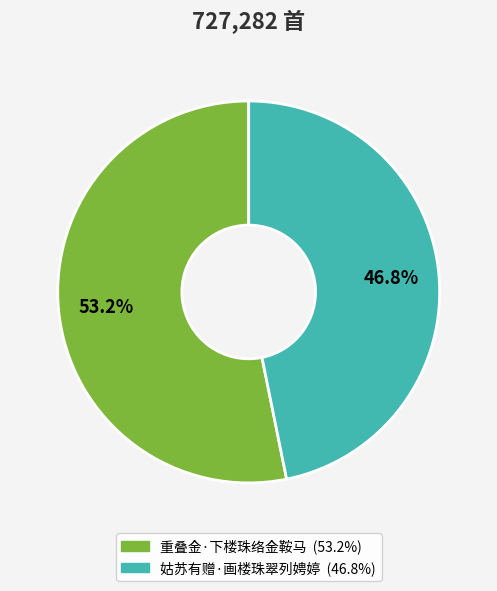

What is the ratio of the value at 姑苏有赠·画楼珠翠列娉婷 to the value at 重叠金·下楼珠络金鞍马?

0.9